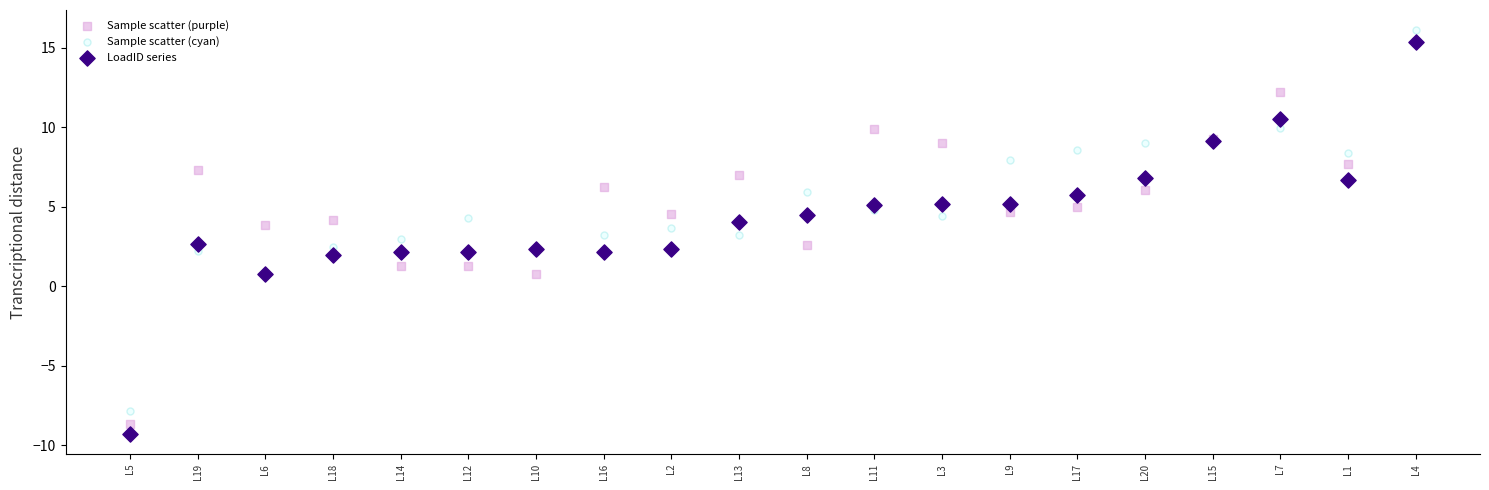

What are all the series names shown in the legend?

Sample scatter (purple), Sample scatter (cyan), LoadID series